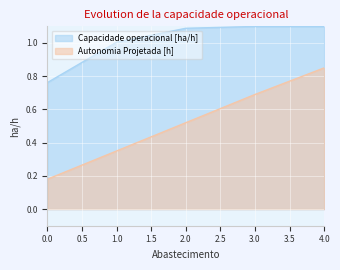

How many lines are shown in the chart?

2